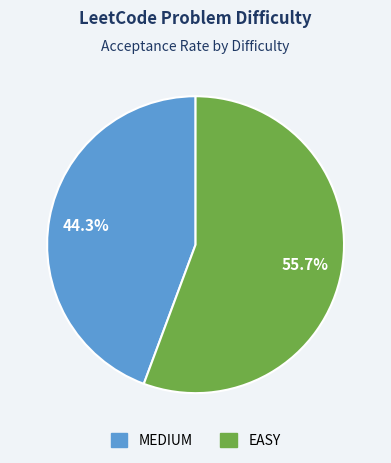

How many slices are in this pie chart?

2